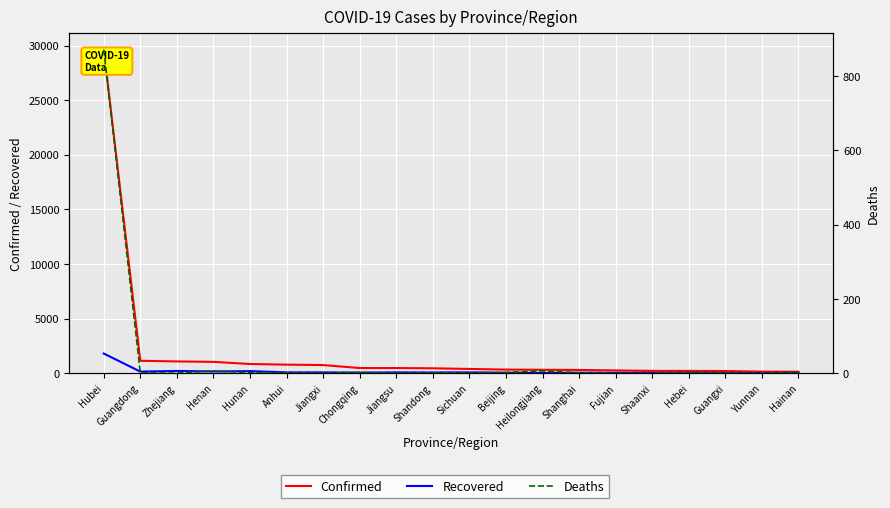

Rank the categories by Recovered value from highest to lowest.

Hubei, Zhejiang, Hunan, Henan, Guangdong, Jiangxi, Anhui, Jiangsu, Sichuan, Shandong, Chongqing, Shanghai, Beijing, Fujian, Hebei, Shaanxi, Hainan, Guangxi, Yunnan, Heilongjiang